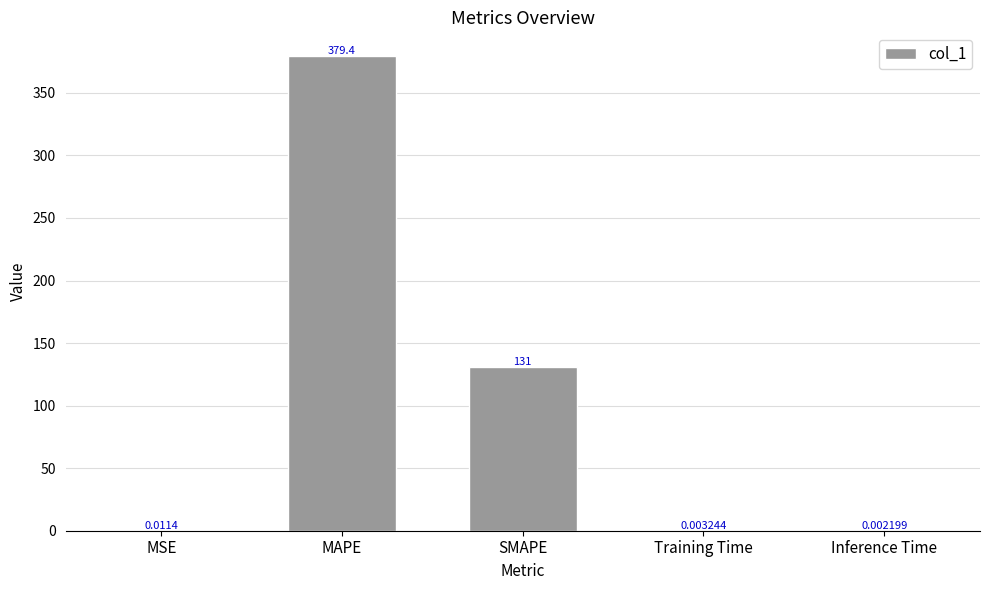

Approximately how many times larger is the value at SMAPE compared to MAPE?

0.3